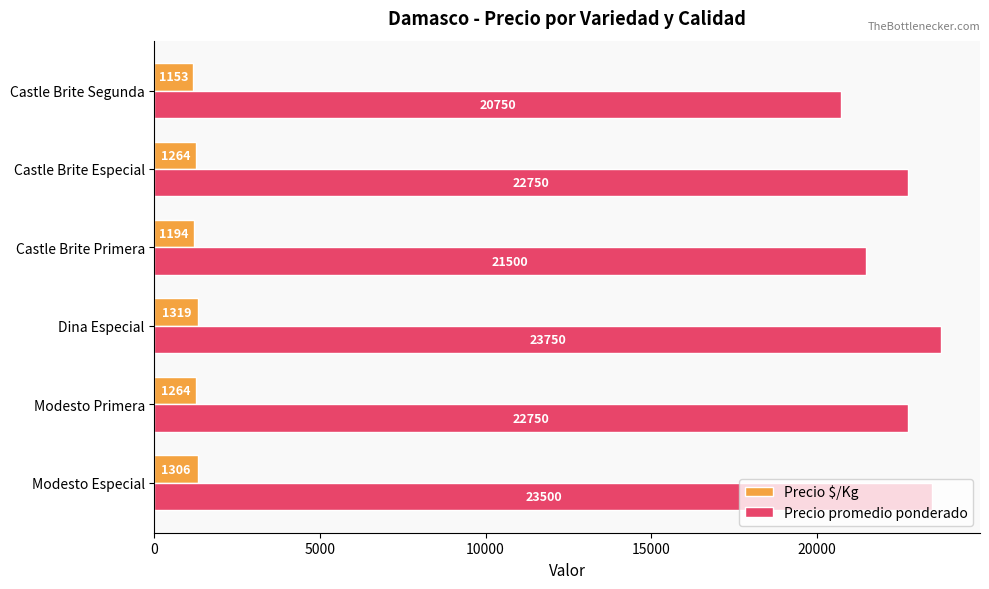

At how many categories does at least one series exceed 13449?

6